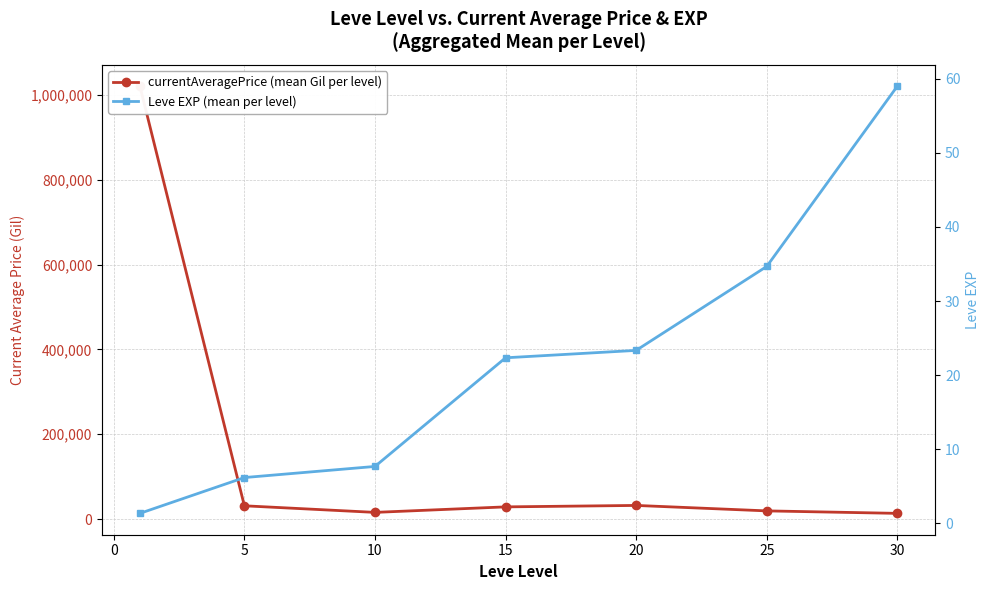

Which series changed the most between 5 and 15?

currentAveragePrice (mean Gil per level)